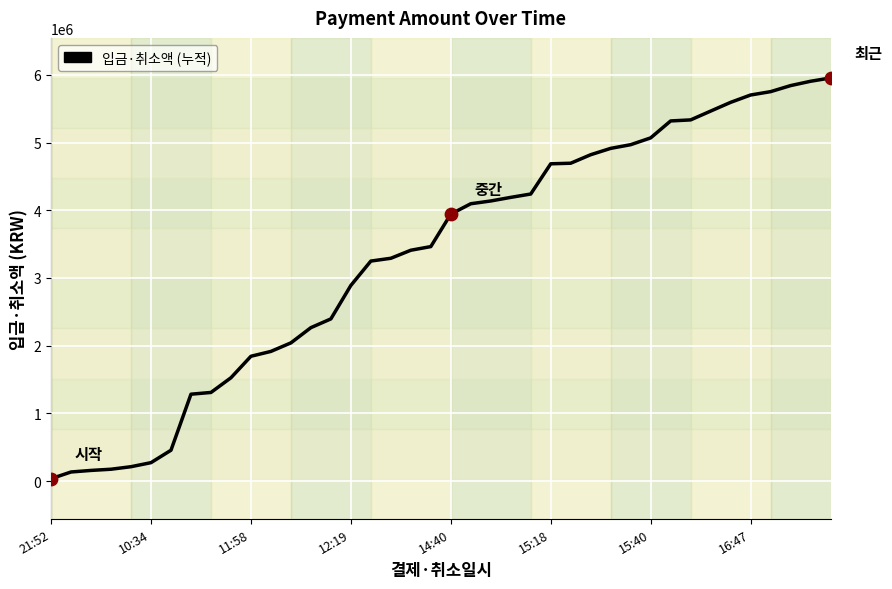

What is the difference between the maximum and minimum values?

5917350